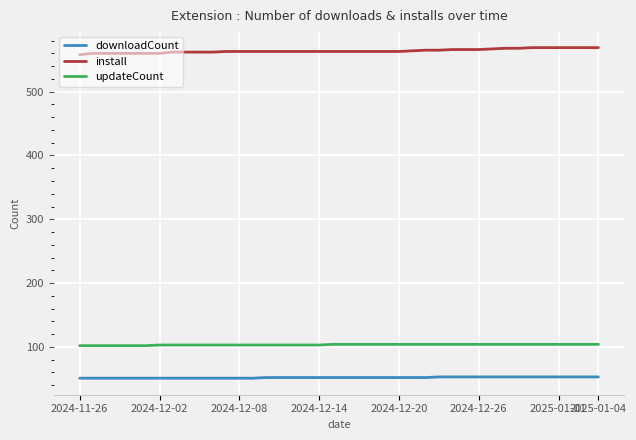

True or false: downloadCount and install cross at least once.

False